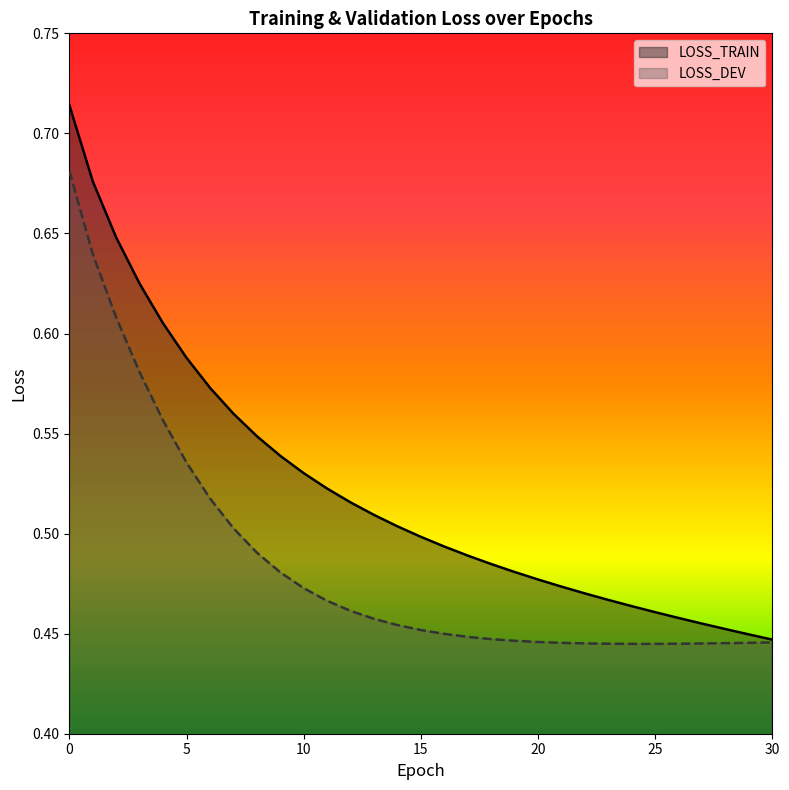

What is the sum of all LOSS_DEV values?

15.1